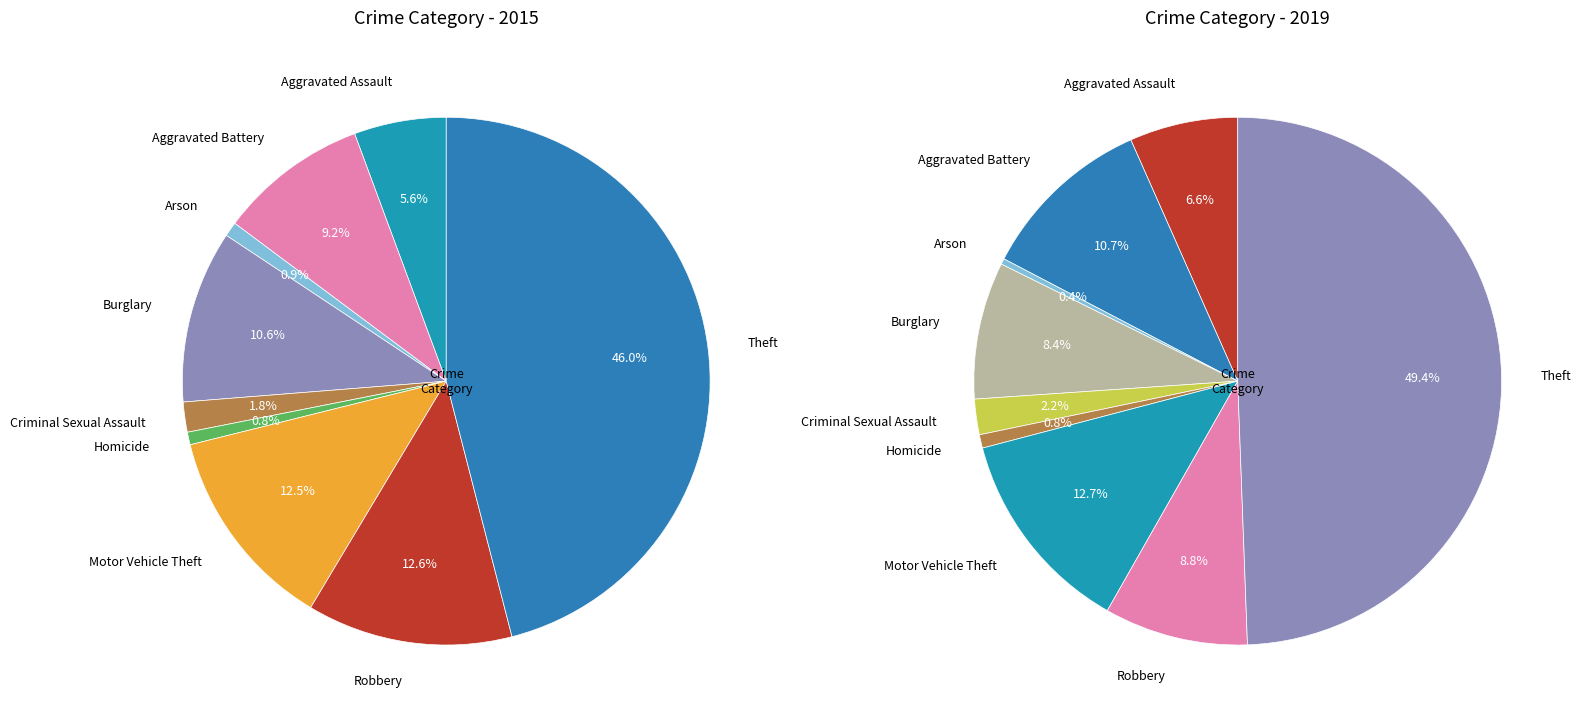

Between 5 and 8, which series saw the biggest shift?

values_2019